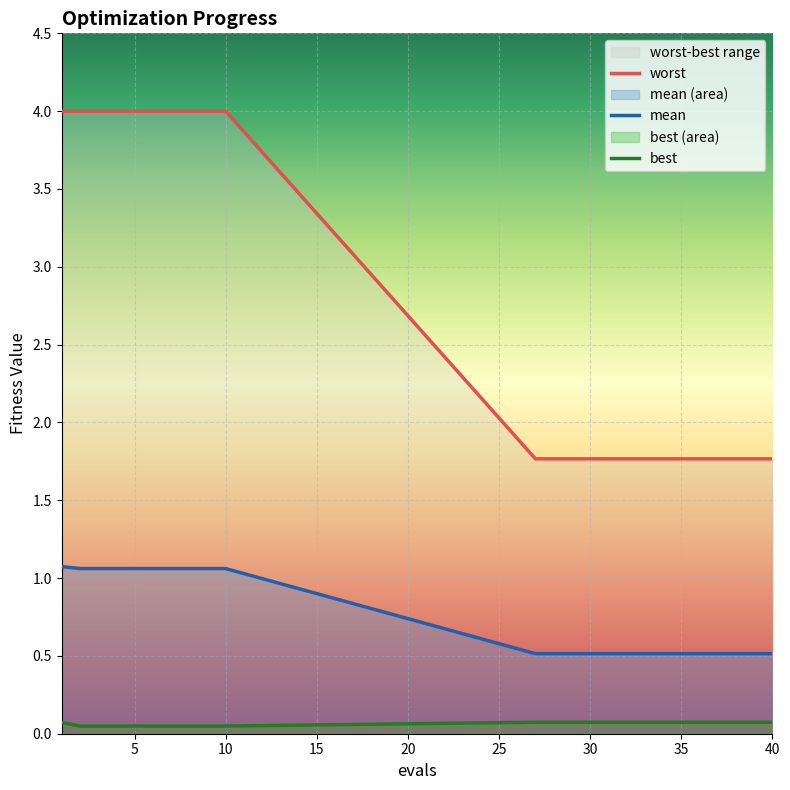

What is the value of the worst point at the 12th from the left?

1.8